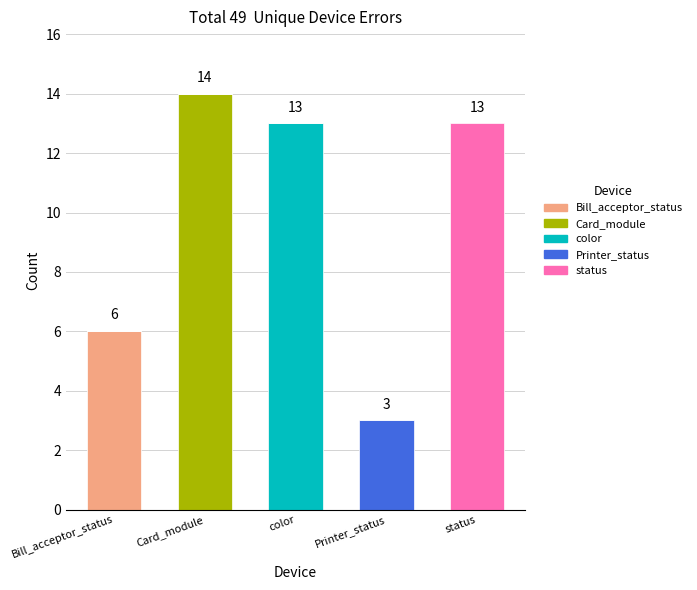

What is the total value across all series at Card_module?

14